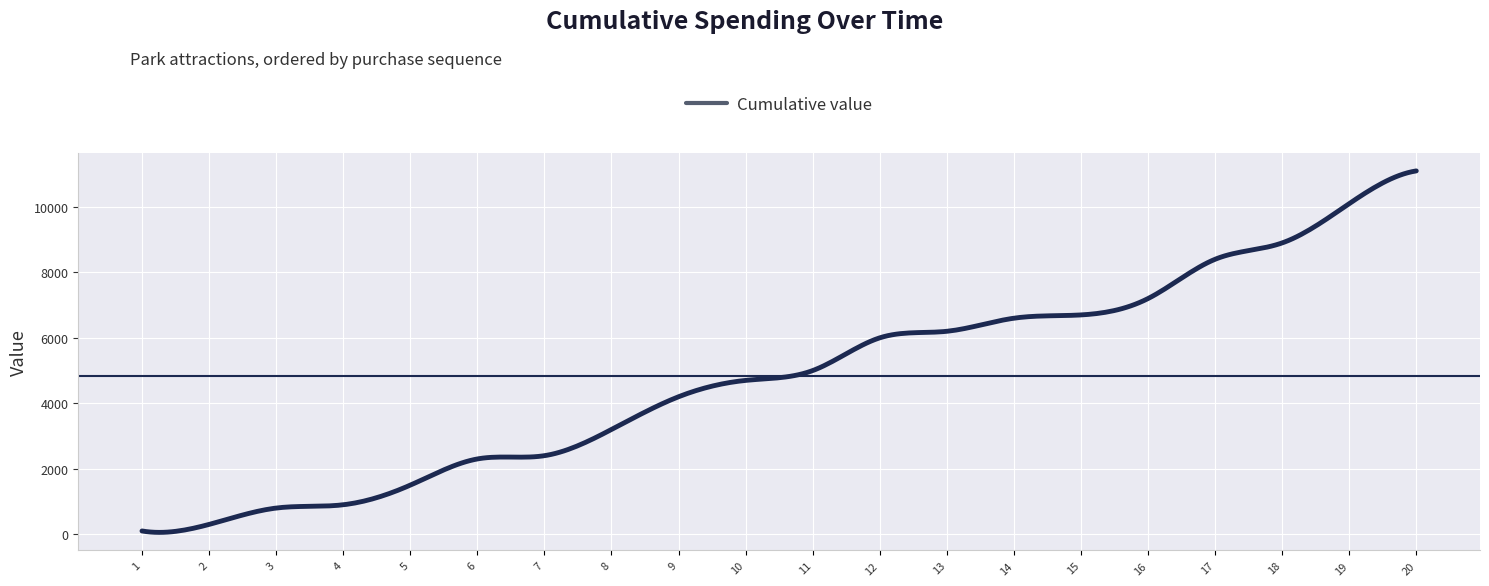

Is this an area chart (filled region under the line)?

No